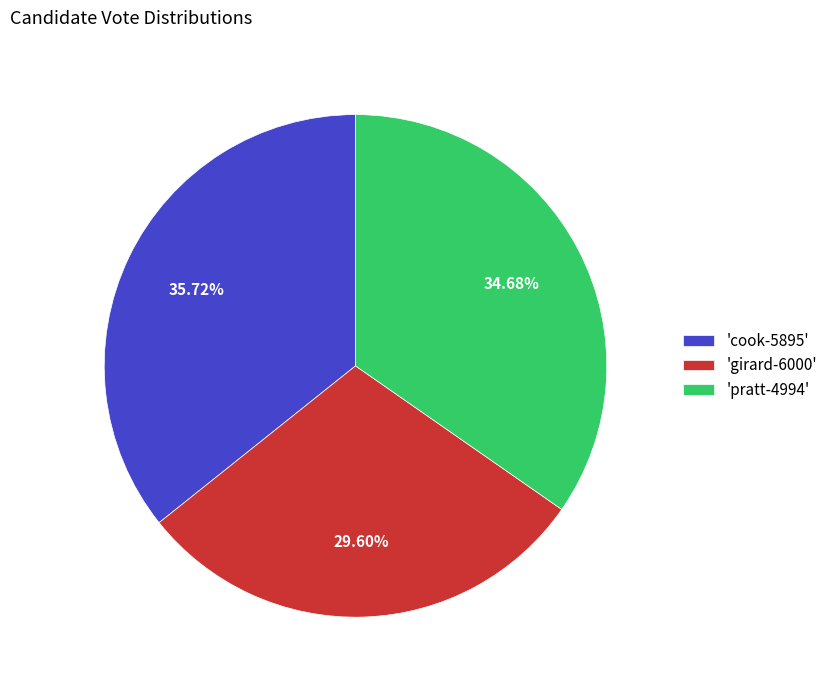

Do 'girard-6000' and 'cook-5895' together represent more than half of the pie?

Yes